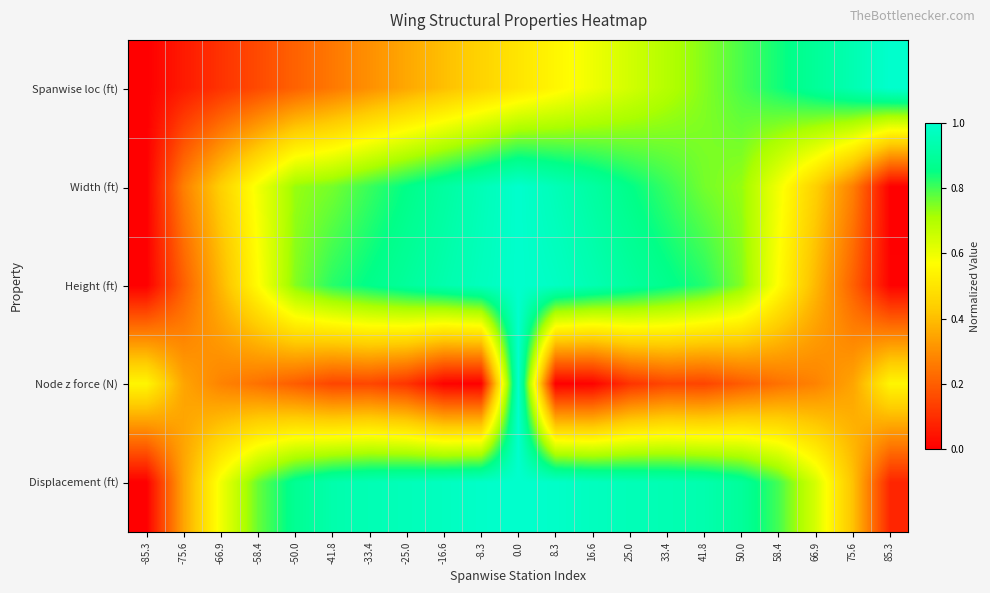

Reading left to right, transcribe all the data shown in this chart.

Spanwise loc (ft): -85.3=0.0	-75.6=0.1	-66.9=0.1	-58.4=0.2	-50.0=0.2	-41.8=0.3	-33.4=0.3	-25.0=0.4	-16.6=0.4	-8.3=0.5	0.0=0.5	8.3=0.5	16.6=0.6	25.0=0.6	33.4=0.7	41.8=0.7	50.0=0.8	58.4=0.8	66.9=0.9	75.6=0.9	85.3=1.0
Width (ft): -85.3=0.0	-75.6=0.3	-66.9=0.4	-58.4=0.6	-50.0=0.7	-41.8=0.8	-33.4=0.8	-25.0=0.9	-16.6=0.9	-8.3=1.0	0.0=1.0	8.3=1.0	16.6=0.9	25.0=0.9	33.4=0.8	41.8=0.8	50.0=0.7	58.4=0.6	66.9=0.4	75.6=0.3	85.3=0.0
Height (ft): -85.3=0.0	-75.6=0.2	-66.9=0.4	-58.4=0.6	-50.0=0.7	-41.8=0.8	-33.4=0.9	-25.0=0.9	-16.6=0.9	-8.3=1.0	0.0=1.0	8.3=1.0	16.6=0.9	25.0=0.9	33.4=0.9	41.8=0.8	50.0=0.7	58.4=0.6	66.9=0.4	75.6=0.2	85.3=0.0
Node z force (N): -85.3=0.5	-75.6=0.3	-66.9=0.3	-58.4=0.2	-50.0=0.2	-41.8=0.1	-33.4=0.1	-25.0=0.1	-16.6=0.0	-8.3=0.0	0.0=1.0	8.3=0.0	16.6=0.0	25.0=0.1	33.4=0.1	41.8=0.1	50.0=0.2	58.4=0.2	66.9=0.3	75.6=0.3	85.3=0.5
Displacement (ft): -85.3=0.0	-75.6=0.3	-66.9=0.6	-58.4=0.8	-50.0=0.9	-41.8=0.9	-33.4=1.0	-25.0=1.0	-16.6=1.0	-8.3=1.0	0.0=1.0	8.3=1.0	16.6=1.0	25.0=1.0	33.4=0.9	41.8=0.9	50.0=0.9	58.4=0.8	66.9=0.6	75.6=0.4	85.3=0.1